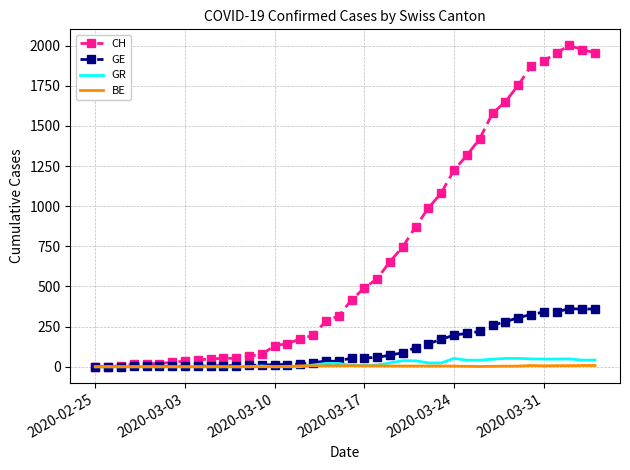

Count the number of data series in this chart.

4